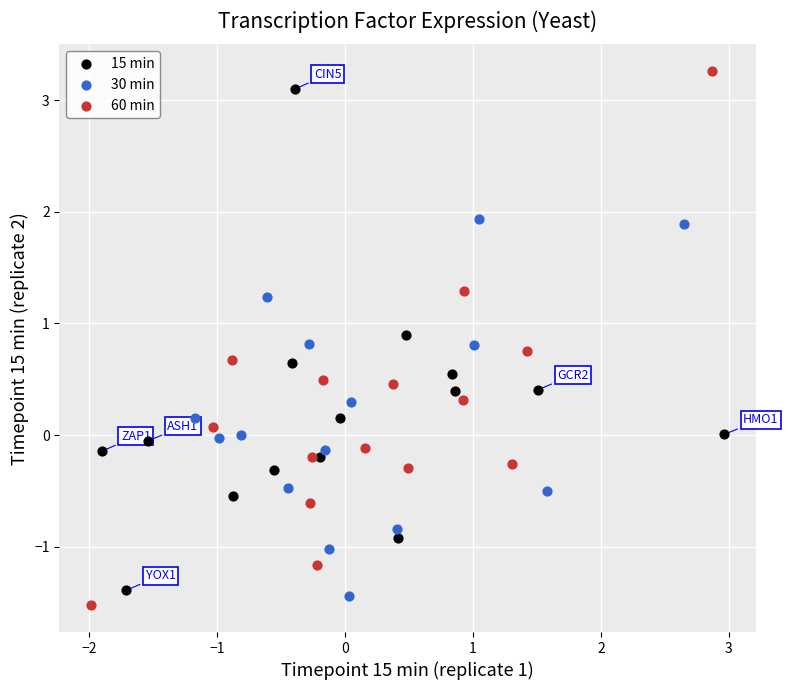

Which series contains the highest Y value?

60 min